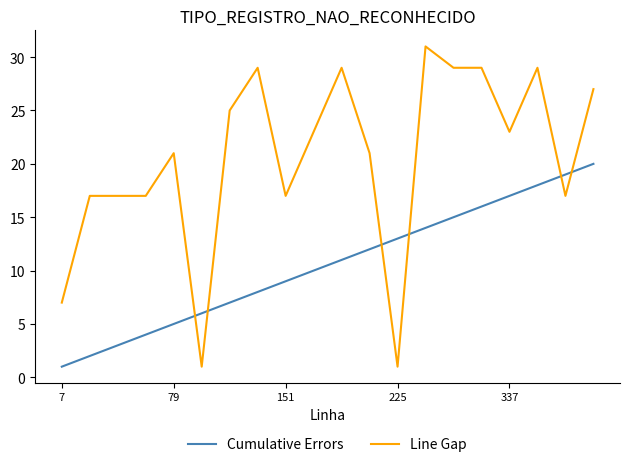

Which series has the widest spread of values?

Line Gap